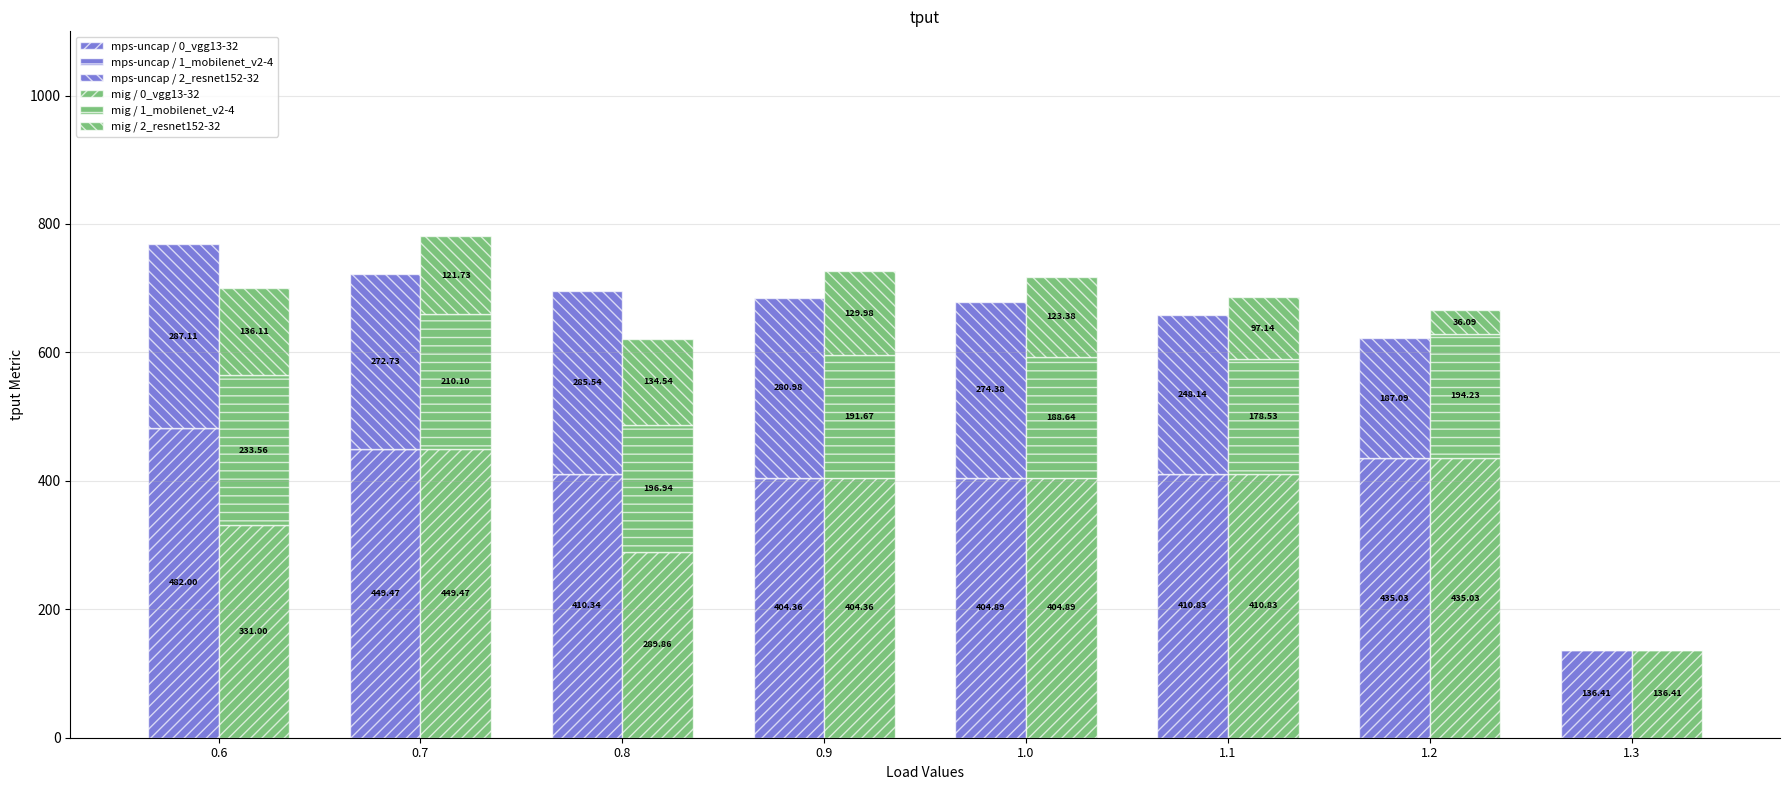

Which has a higher value, 1.1 or 0.8?

1.1